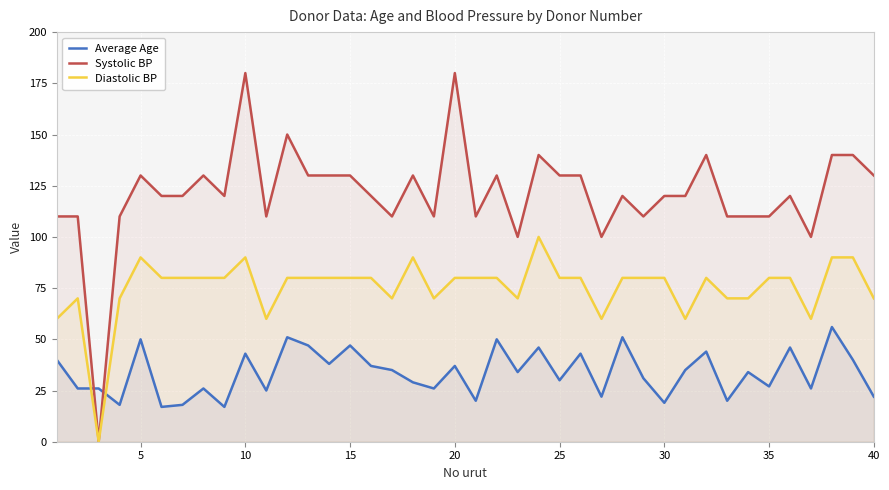

What is the average value of the Average Age series?

34